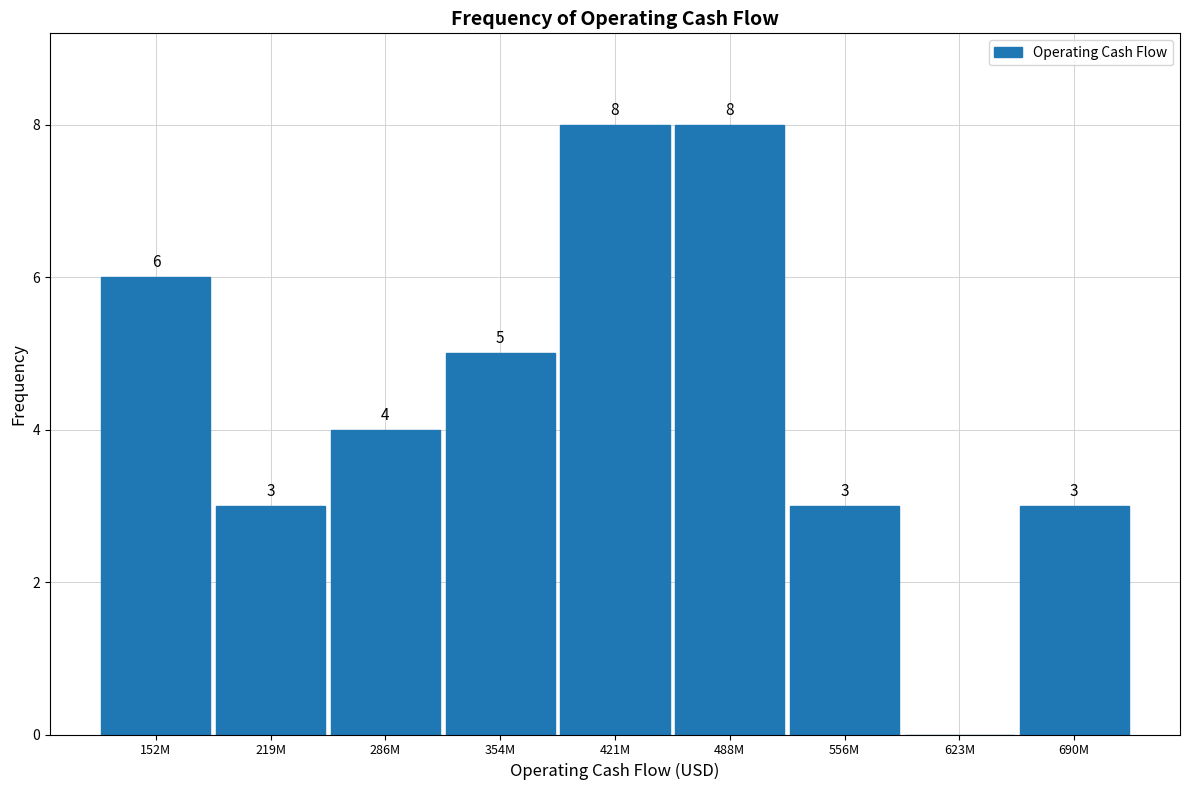

Reading left to right, extract all data points from this chart.

152M=6	219M=3	286M=4	354M=5	421M=8	488M=8	556M=3	623M=0	690M=3